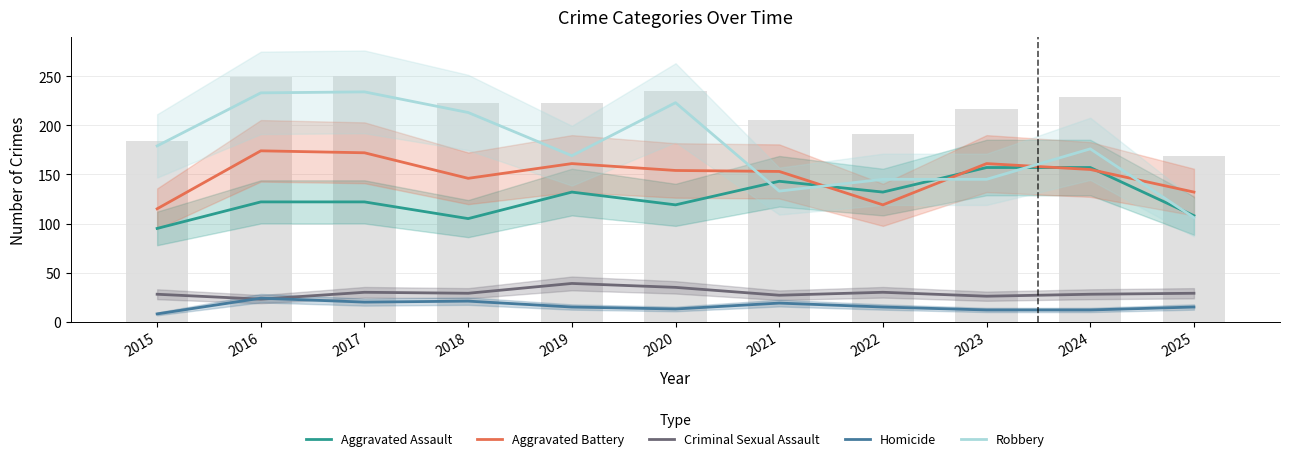

How many data points does each series have?

11